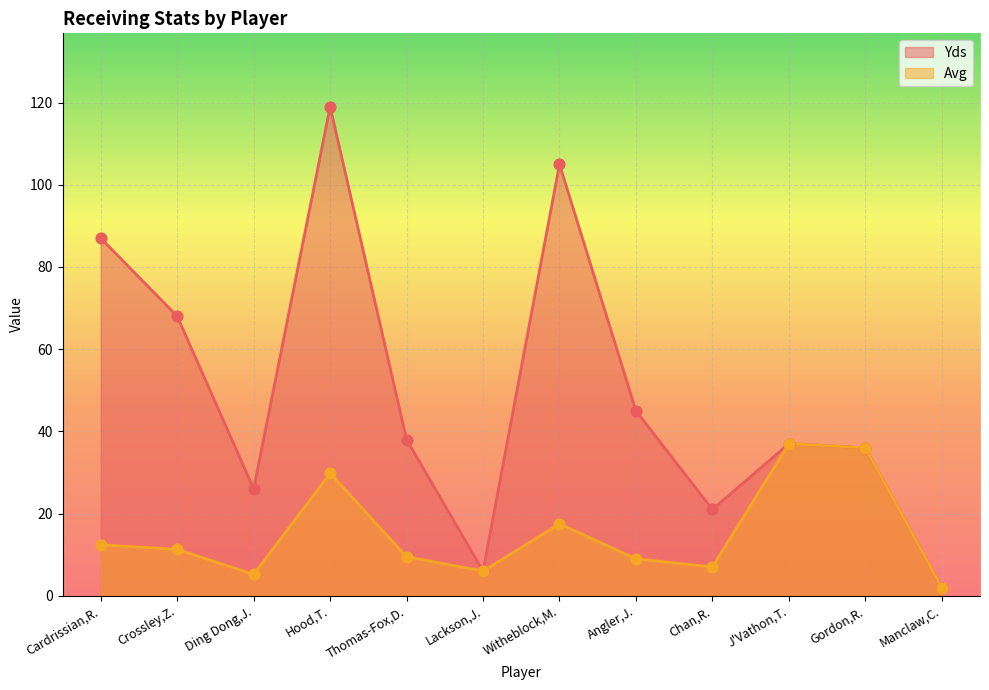

Which series contains the highest Y value?

Yds